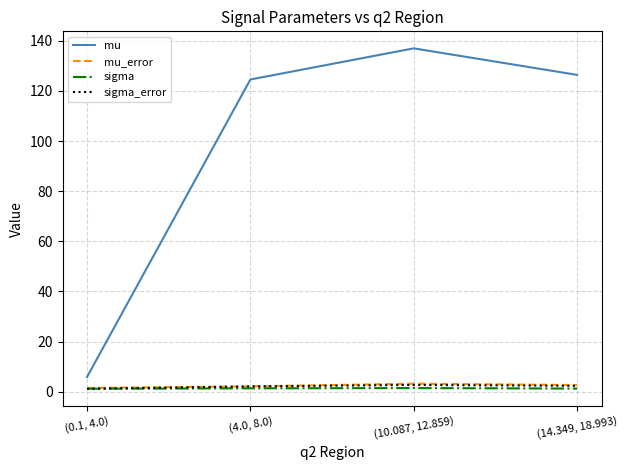

True or false: mu and sigma_error intersect in this chart.

False